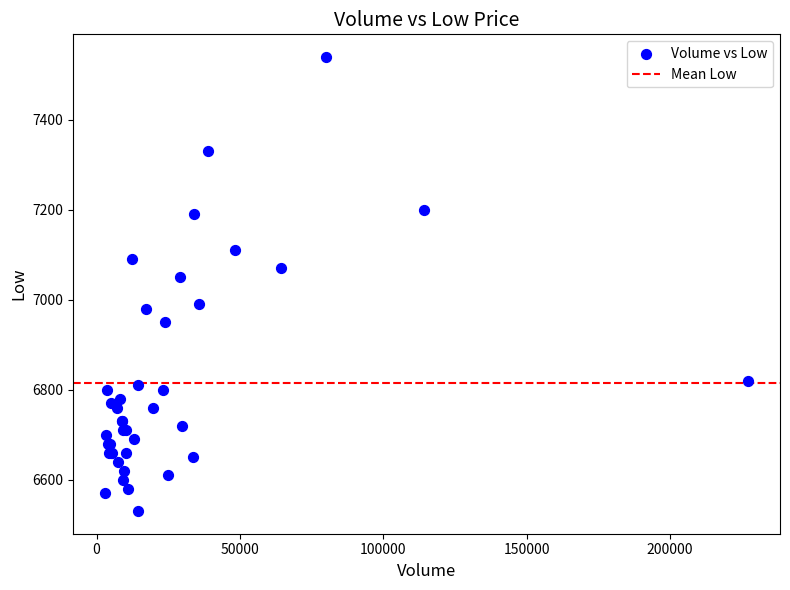

What Y value in the scatter plot is closest to 7035?

7050